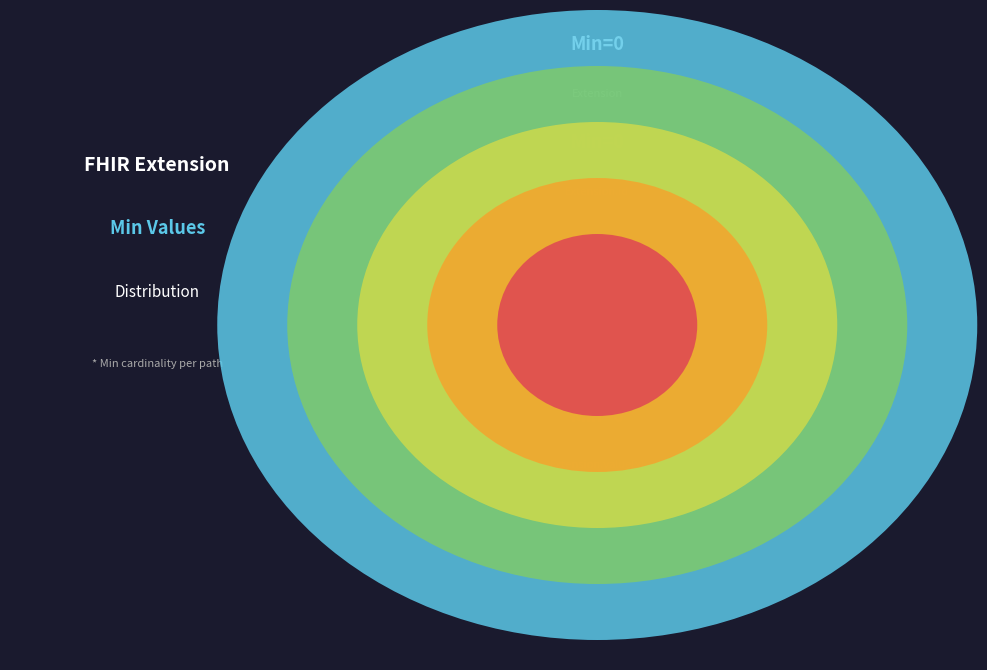

Is the sum of Extension.url and Extension greater than half?

Yes